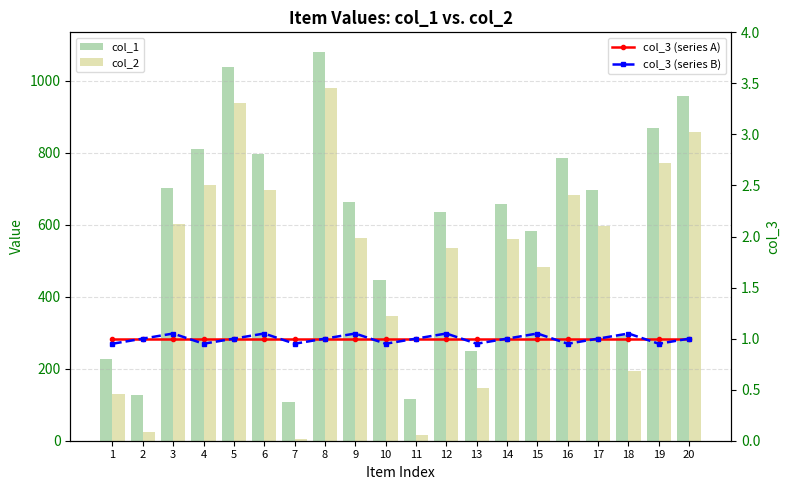

At which category does the chart reach its minimum across all series?

1